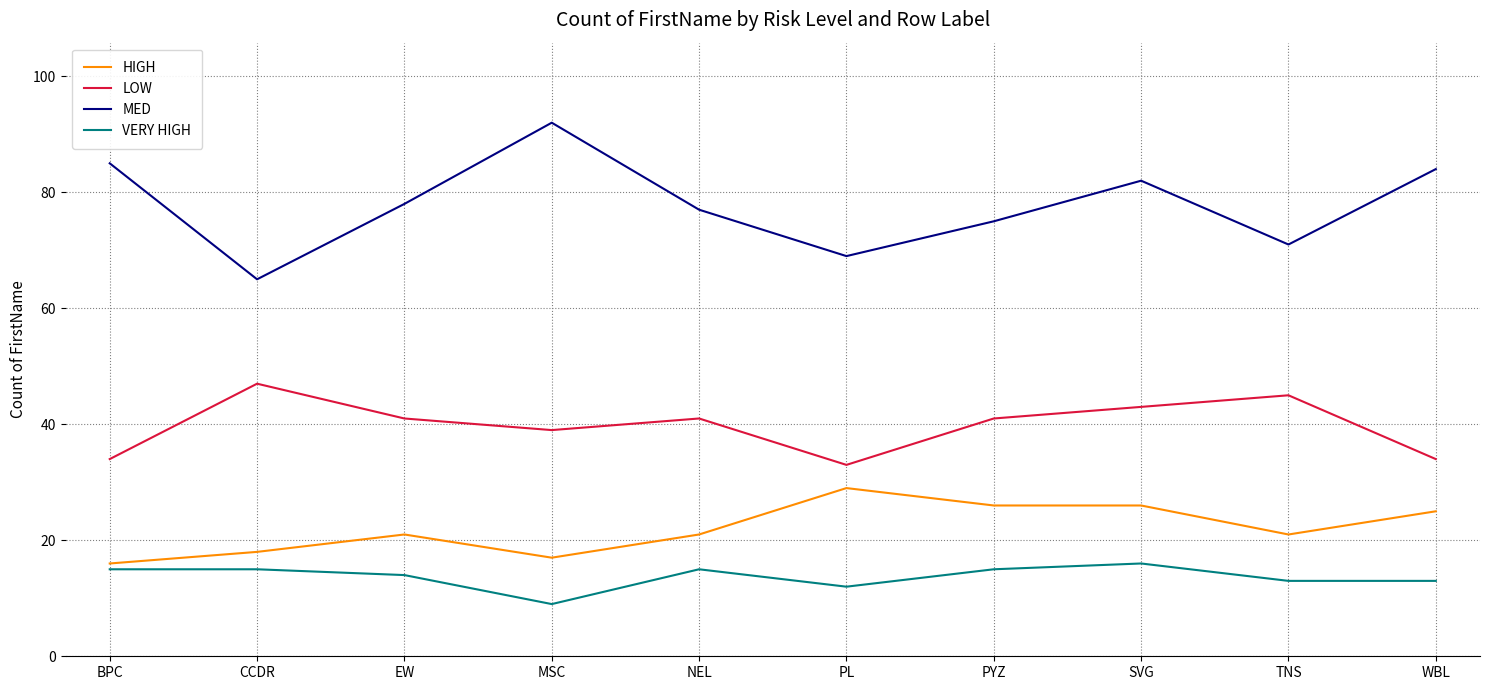

Which series has the largest range (max minus min)?

MED